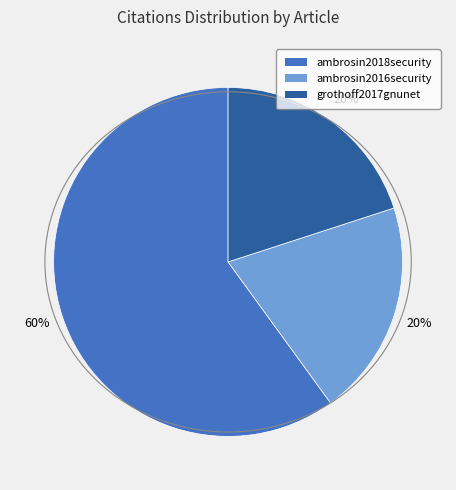

Approximately how many times larger is the value at ambrosin2018security compared to ambrosin2016security?

3.0